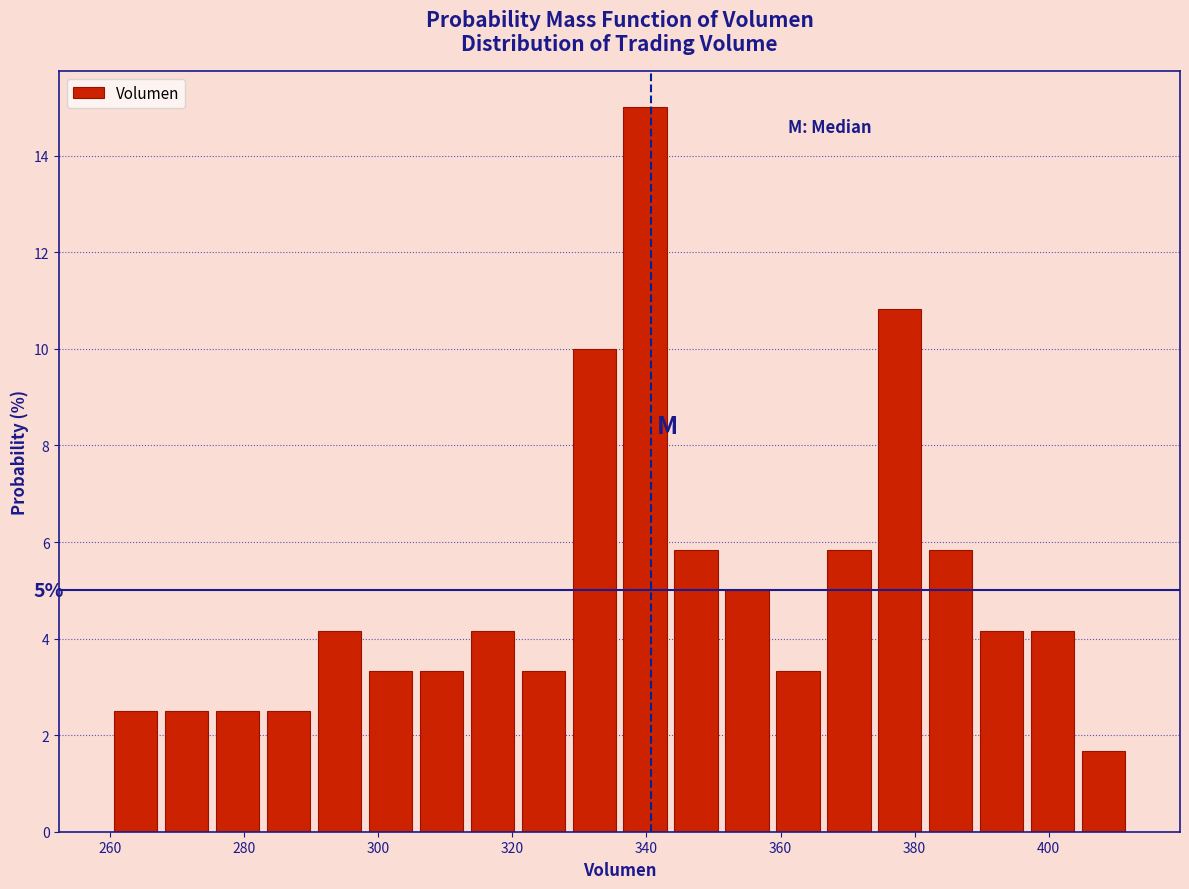

Around what value on the x-axis is the tallest bar? Give the approximate position of its centre, as read against the axis.

340